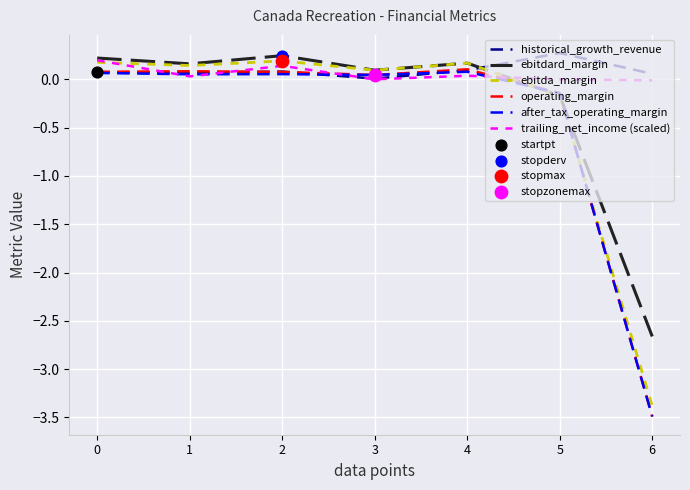

After their last crossing, which series has the higher values: operating_margin or trailing_net_income (scaled)?

trailing_net_income (scaled)